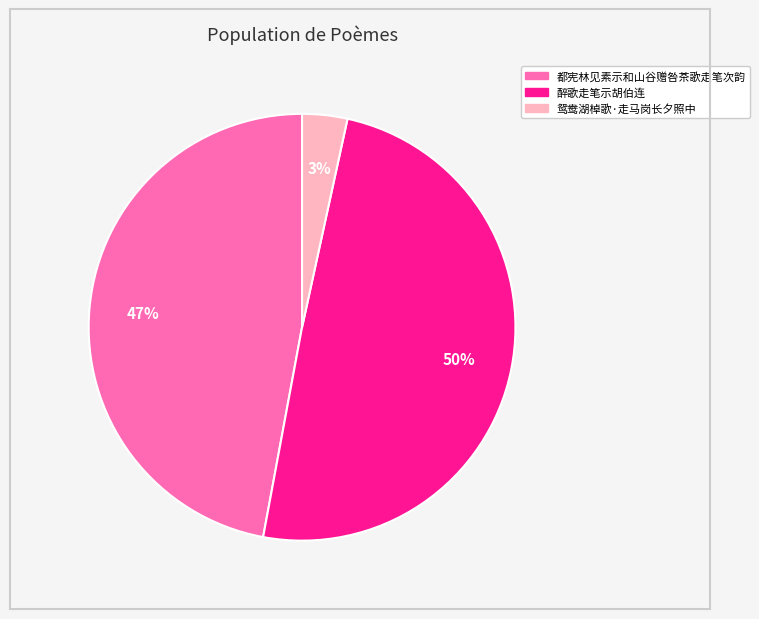

Between 都宪林见素示和山谷赠咎茶歌走笔次韵 and 醉歌走笔示胡伯连, which is larger?

醉歌走笔示胡伯连